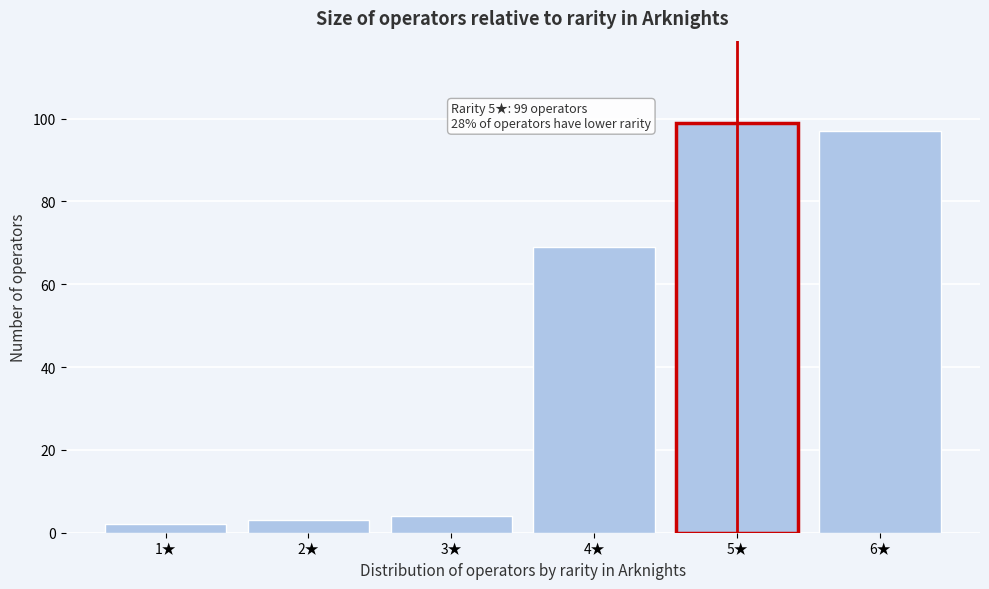

Over which range of the x-axis is the bar tallest?

4.5 to 5.5